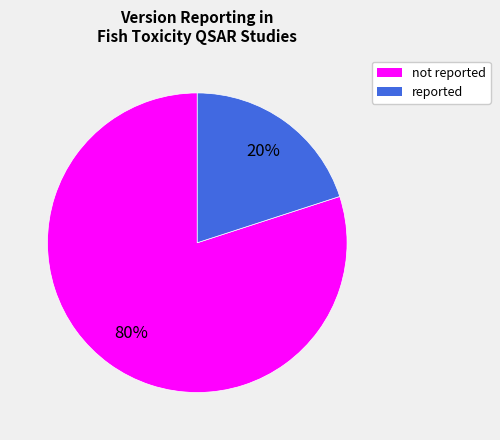

To the nearest percent, what portion does reported represent?

20%